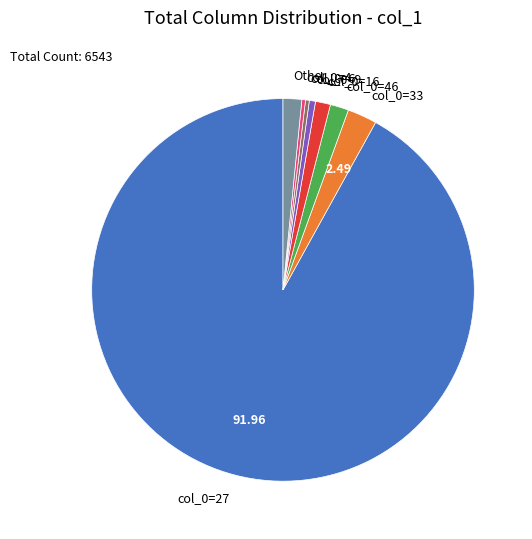

Is there a majority slice in this chart?

Yes